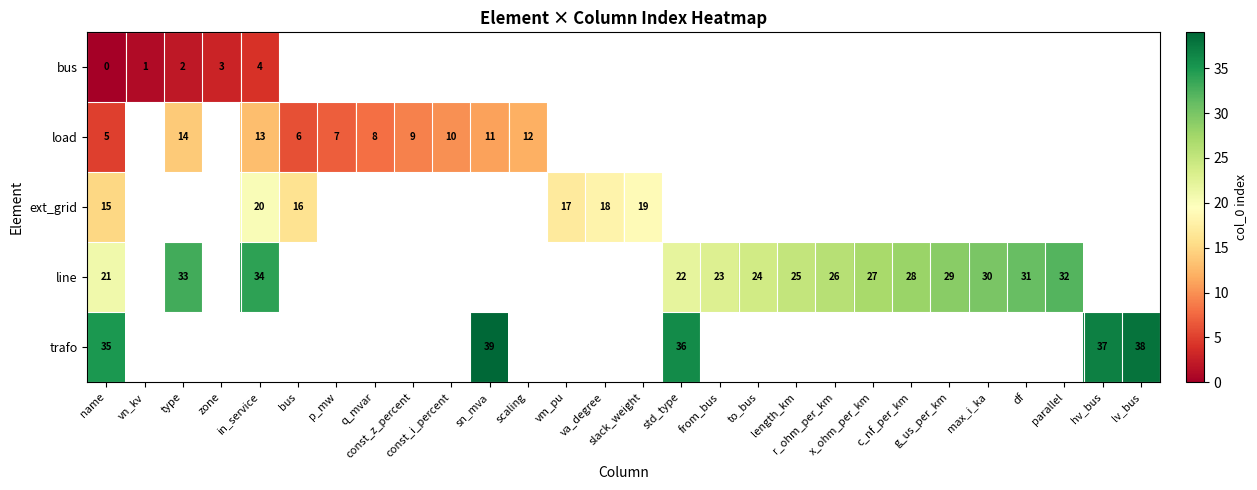

How many categories are shown in the chart?

28